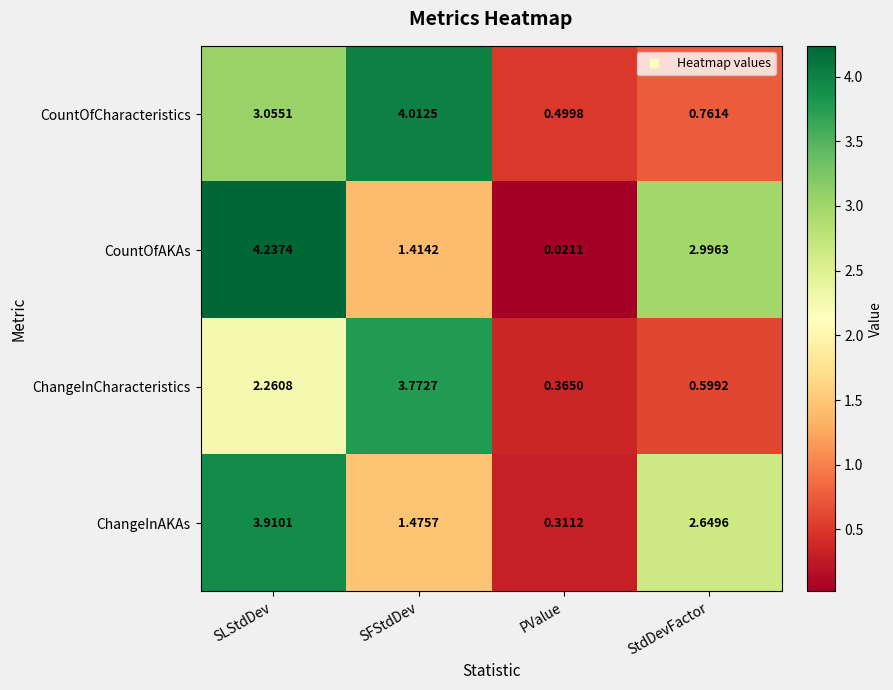

Where is ChangeInAKAs nearest to the value 2?

SFStdDev